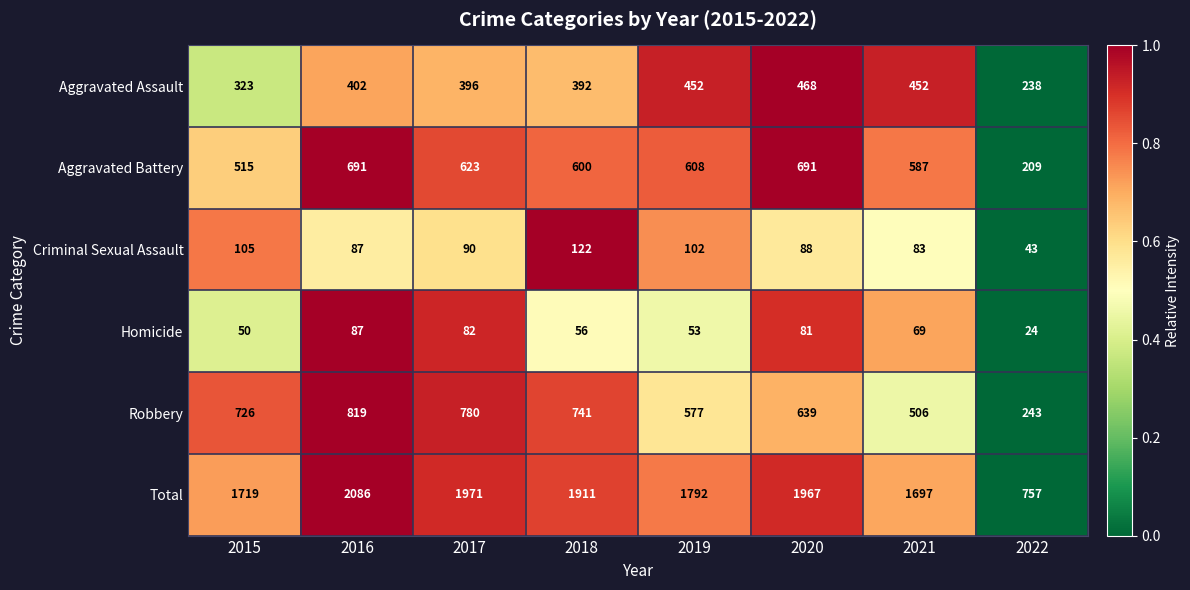

What is the difference between the maximum and second lowest values in the Robbery series?

313